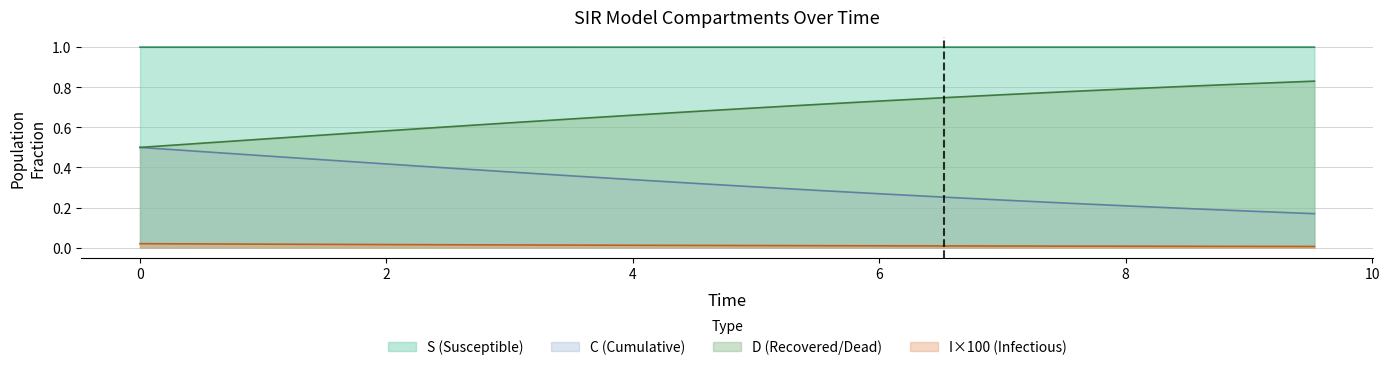

How many lines are shown in the chart?

4